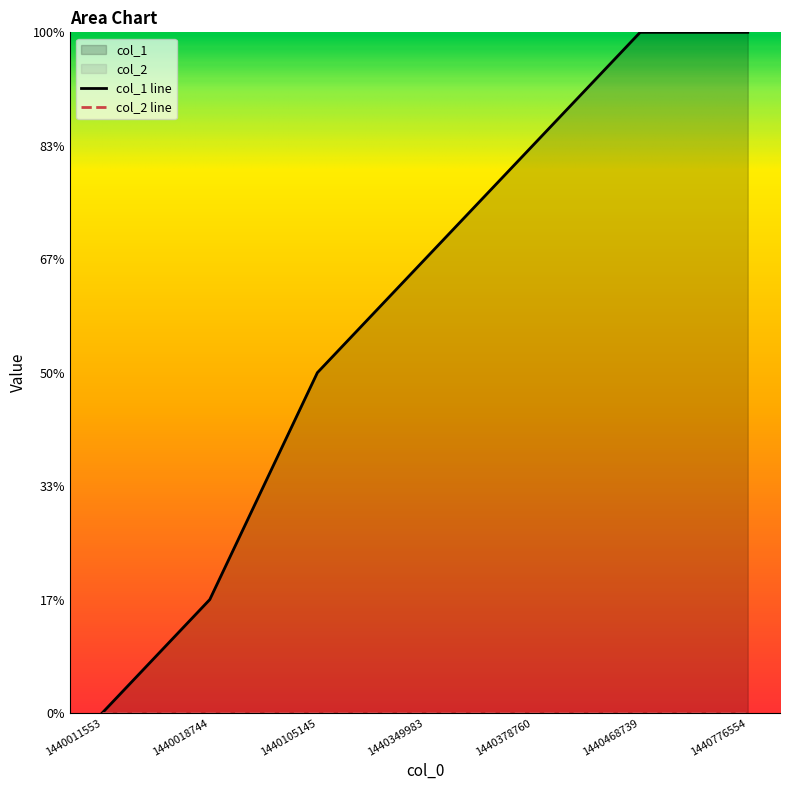

How many data points are less than 4?

3